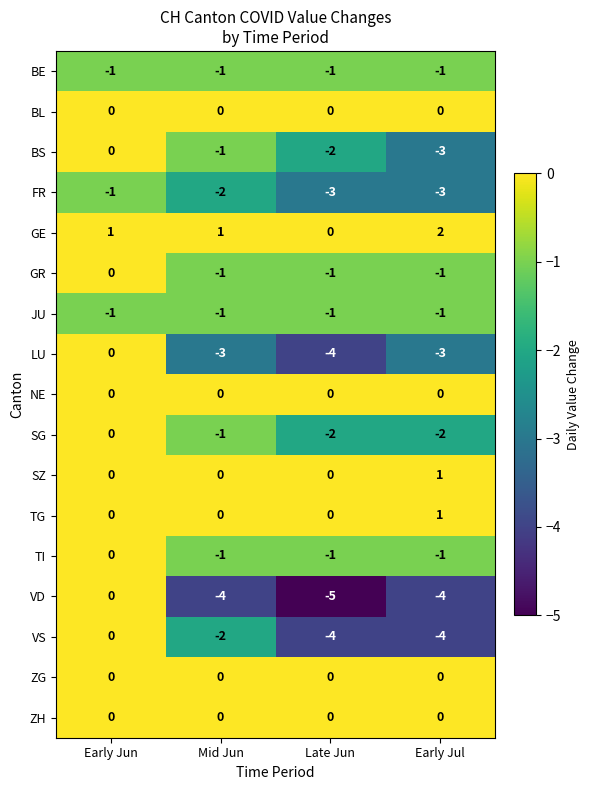

Between Early Jun and Mid Jun, which series saw the biggest shift?

VD